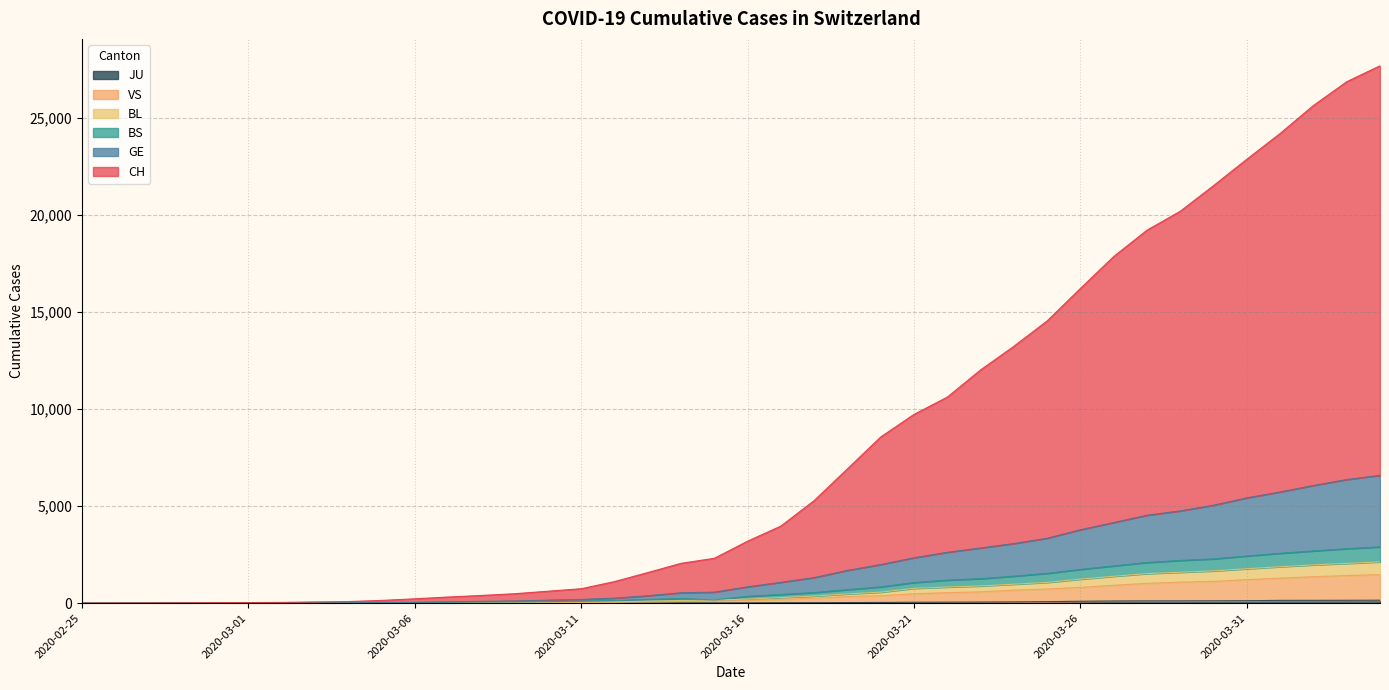

What value does the VS series have at 2020-03-02?

3